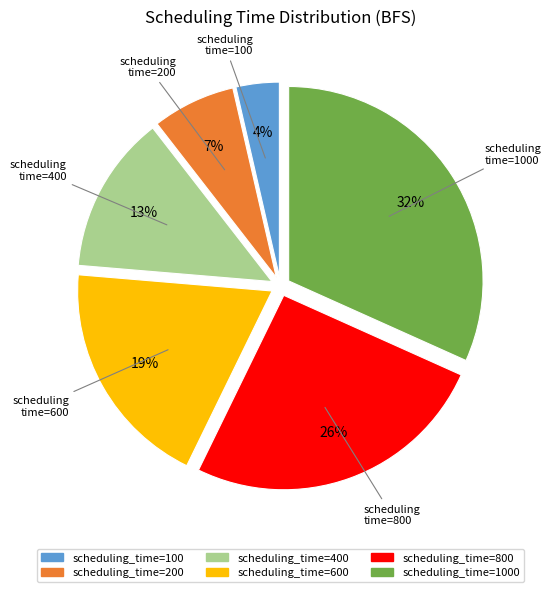

How many slices are in this pie chart?

6